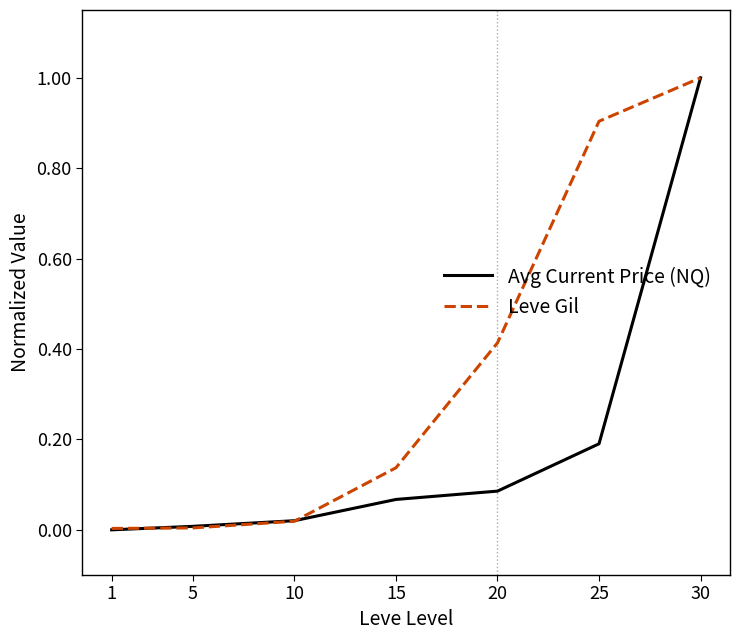

How many values in Avg Current Price (NQ) are above zero?

6